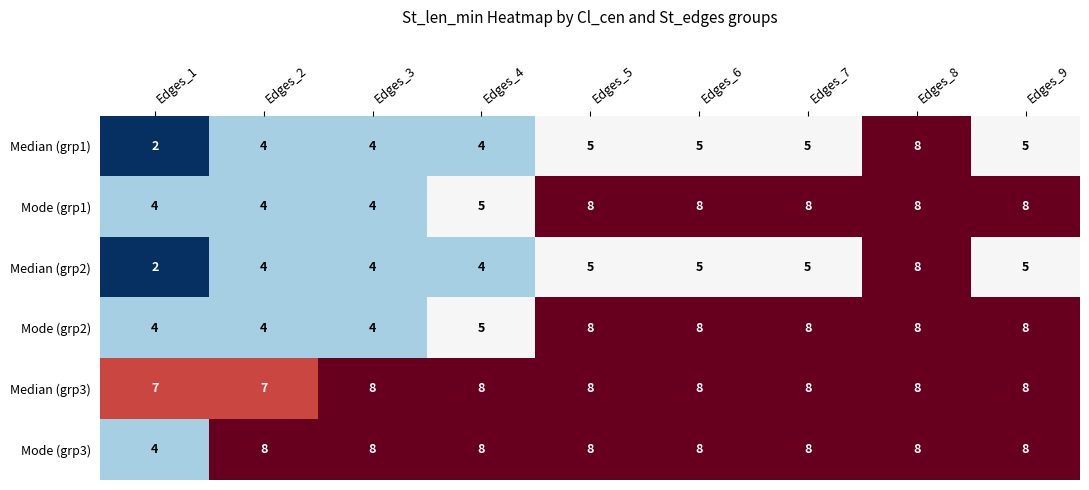

True or false: Median (grp2) has a value of 5 at Edges_9.

True